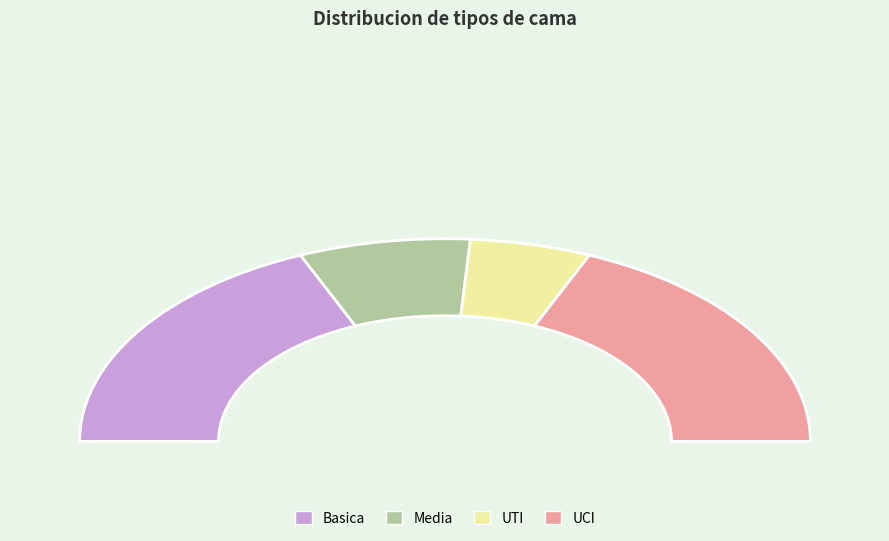

To the nearest percent, what portion does UTI represent?

11%